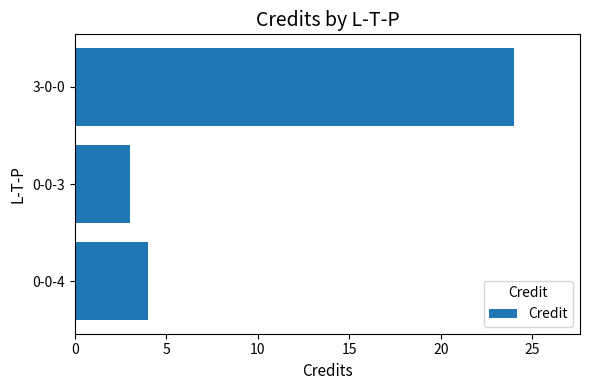

Between 3-0-0 and 0-0-3, which is larger?

3-0-0